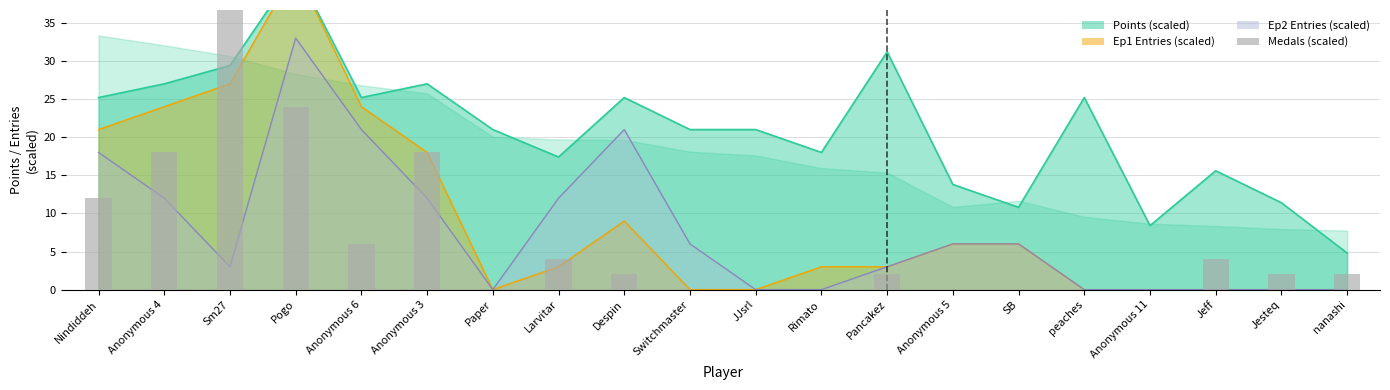

True or false: the data shows 24 at Pogo.

True